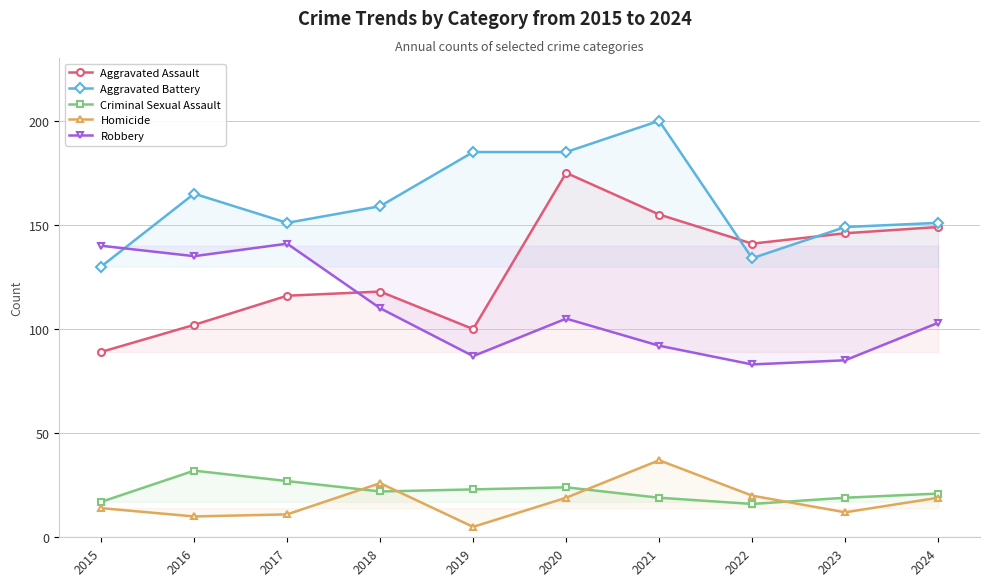

What are all the series names shown in the legend?

Aggravated Assault, Aggravated Battery, Criminal Sexual Assault, Homicide, Robbery